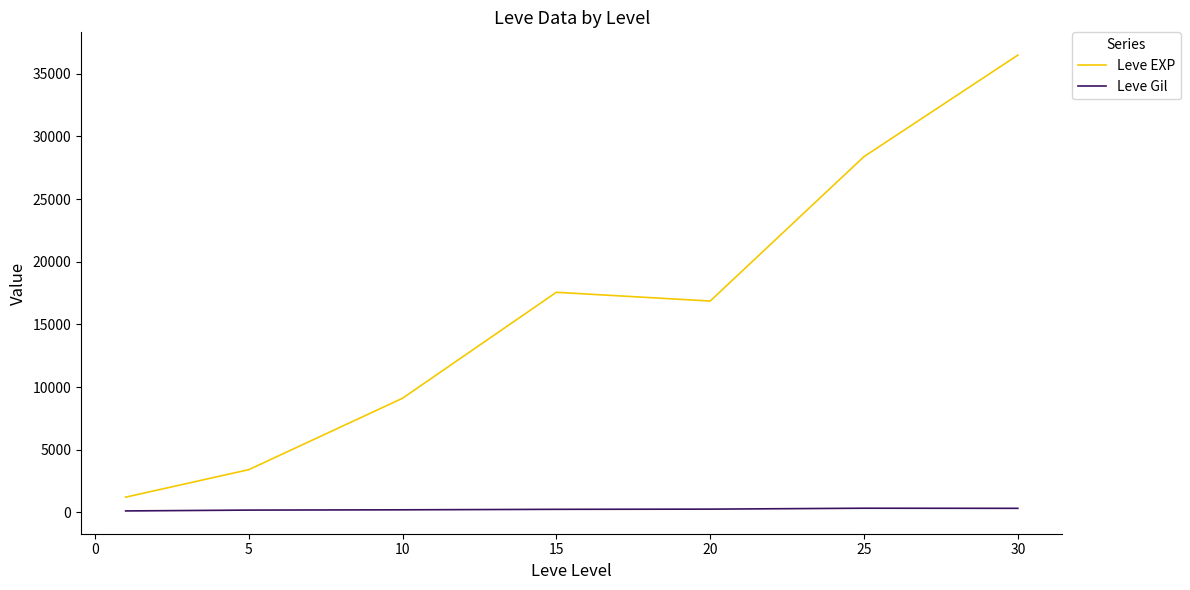

Does the chart have visible grid lines?

No